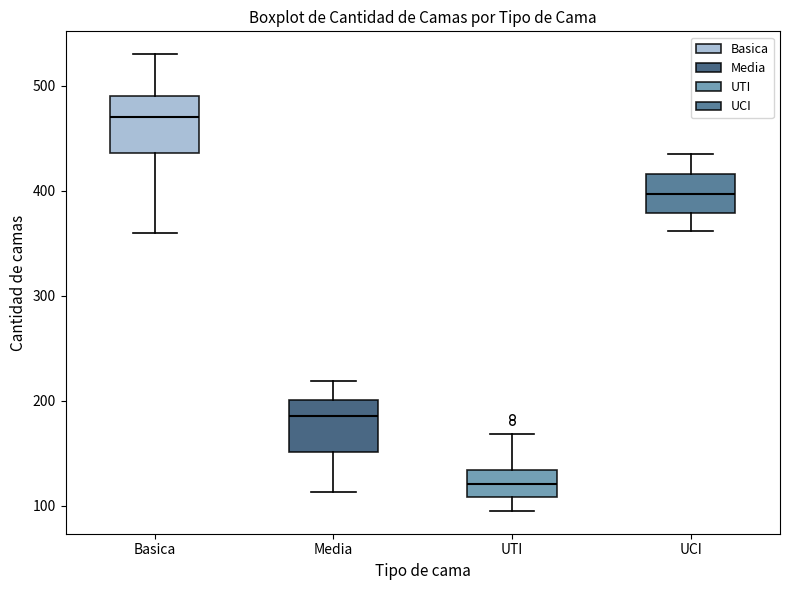

Reading left to right, read every box against the y-axis: the position of its median line, the range the box covers, and the ends of its whiskers. The values are not printed on the chart, so give them approximately, as read against the axis.

Basica: median 470, box 440 to 490, whiskers 360 to 530
Media: median 190, box 150 to 200, whiskers 110 to 220
UTI: median 120, box 110 to 130, whiskers 100 to 170
UCI: median 400, box 380 to 420, whiskers 360 to 440